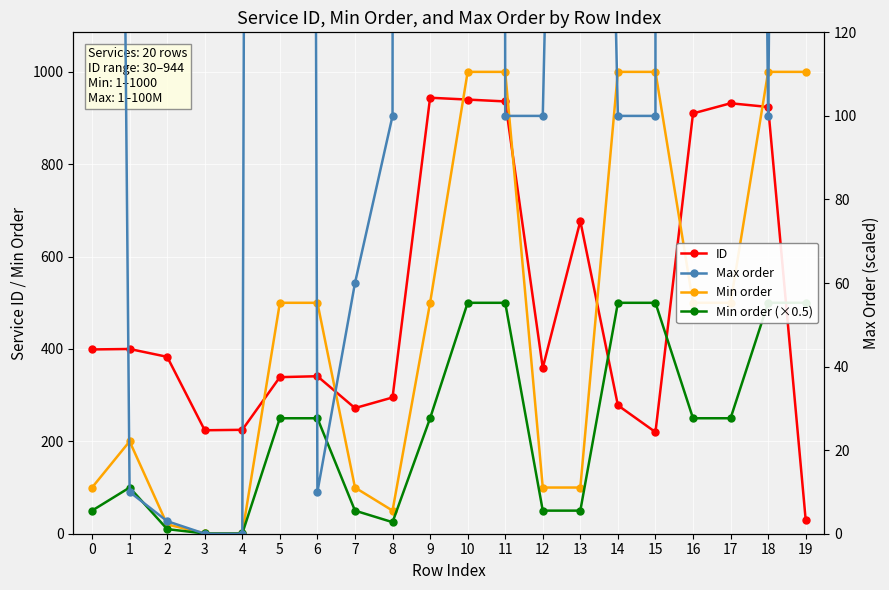

Where do Min order and ID first cross each other?

4 and 5